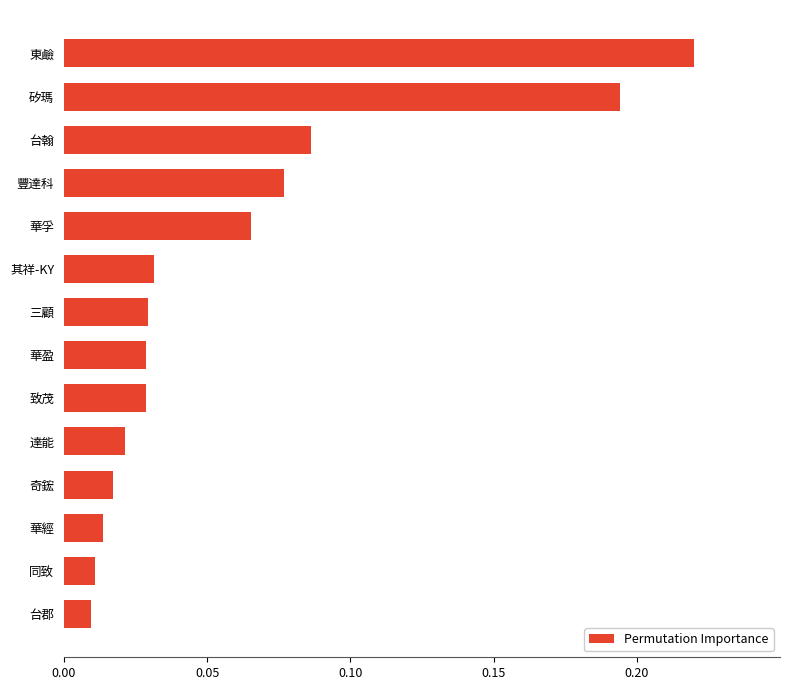

Between 華孚 and 三顧, which is larger?

華孚